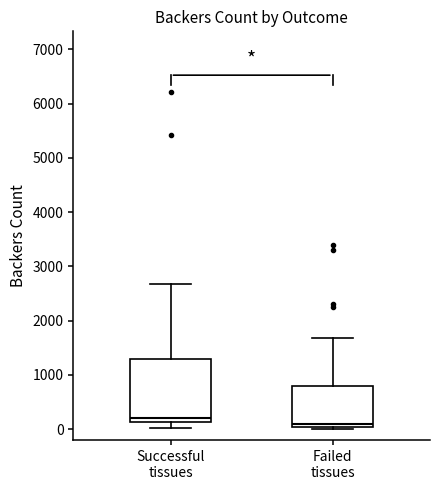

Which box has the highest median line?

Successful tissues